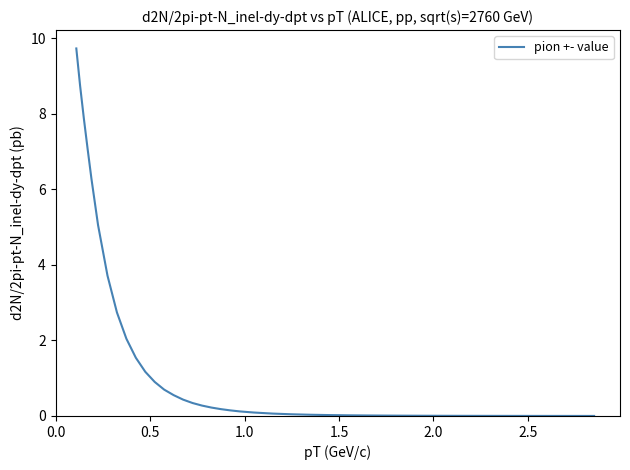

What is the greatest value displayed?

9.7